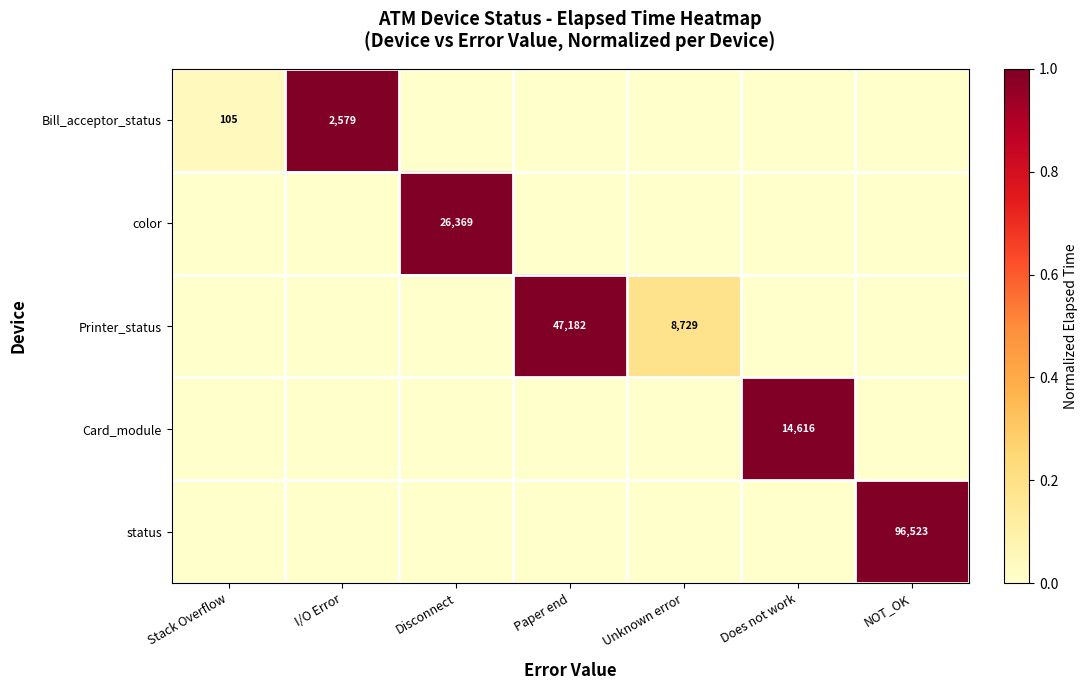

Is the value of Bill_acceptor_status at Stack Overflow greater than the value of status at NOT_OK?

No